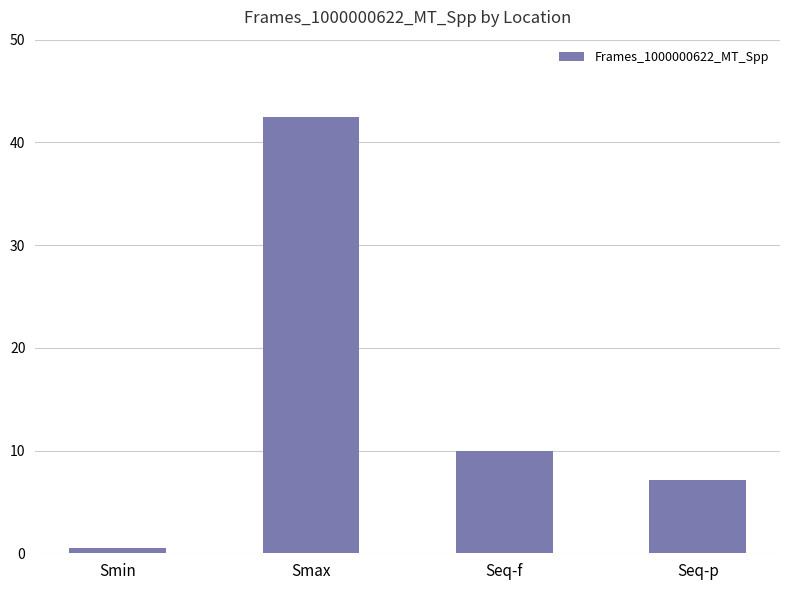

Where is the data nearest to the value 21?

Seq-f